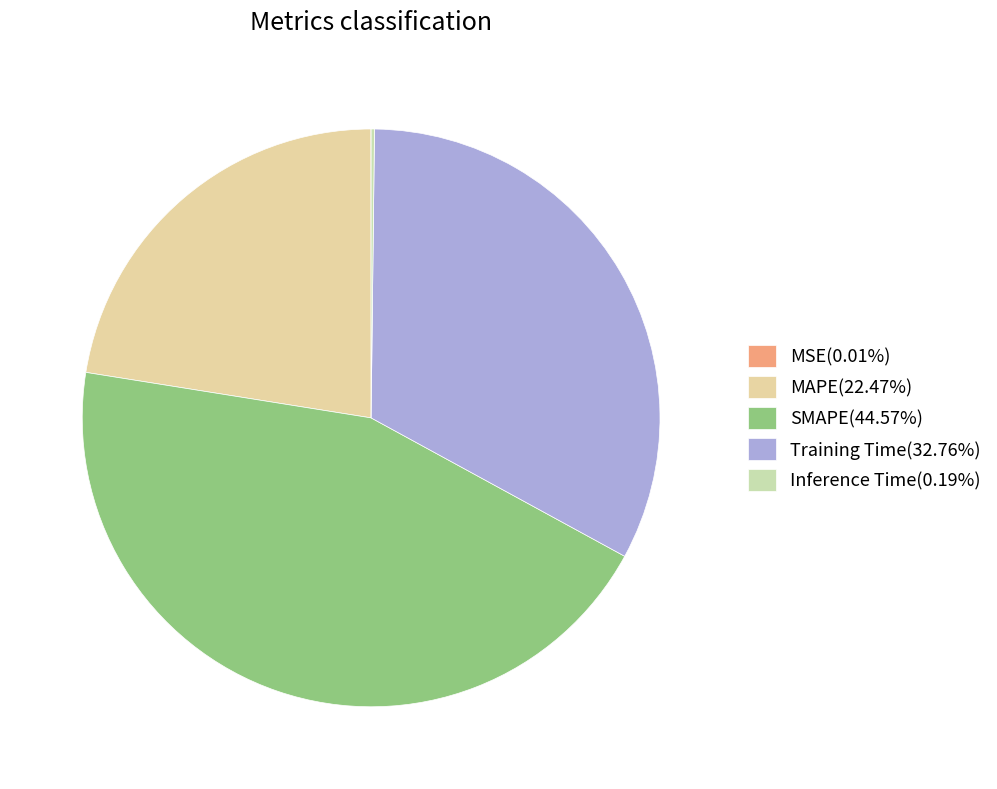

What percentage is NOT represented by SMAPE?

55.4%